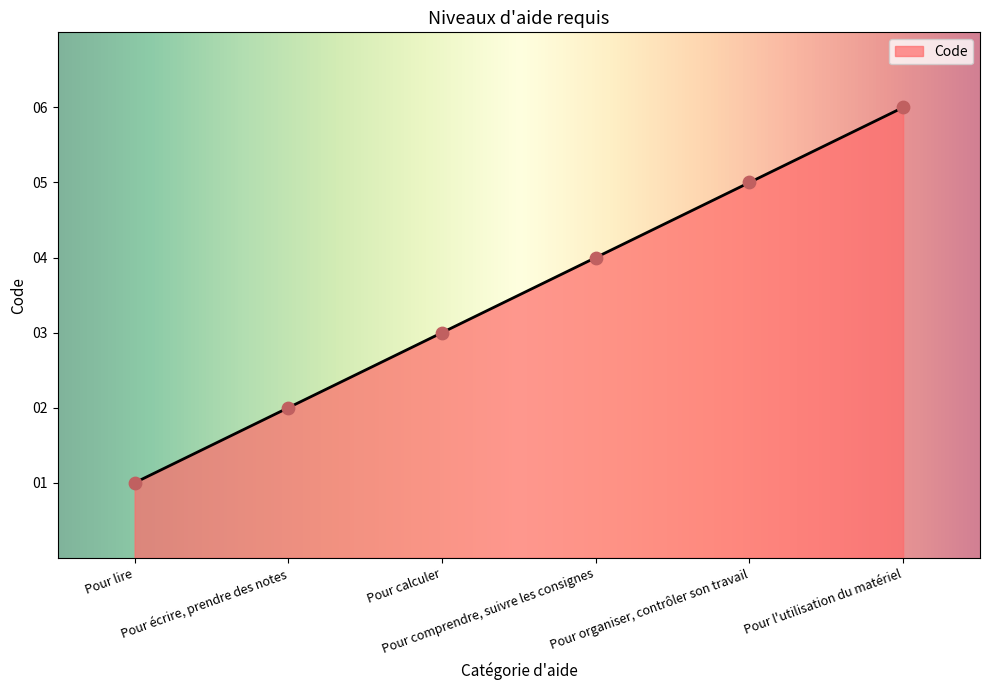

Between Pour l'utilisation du matériel and Pour comprendre, suivre les consignes, which is larger?

Pour l'utilisation du matériel